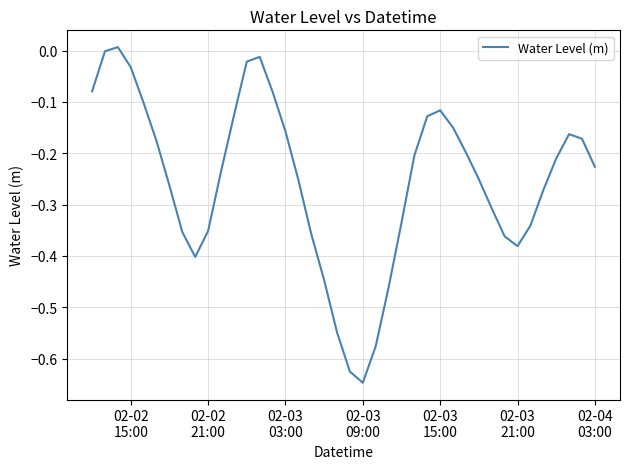

What is the difference between the maximum and minimum values?

0.7